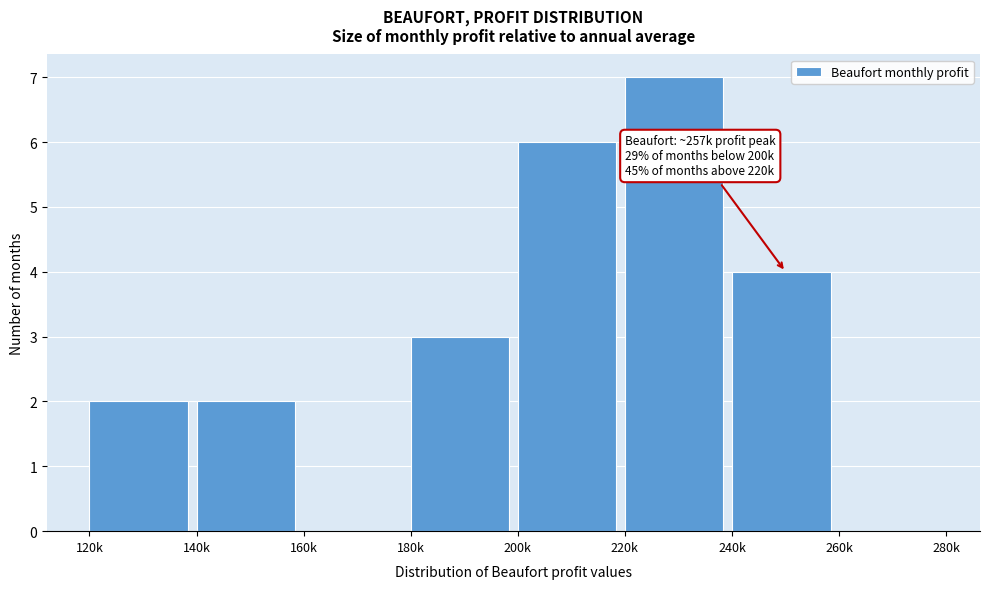

Reading left to right, list all the values displayed in this chart.

120k=2	140k=2	160k=0	180k=3	200k=6	220k=7	240k=4	260k=0